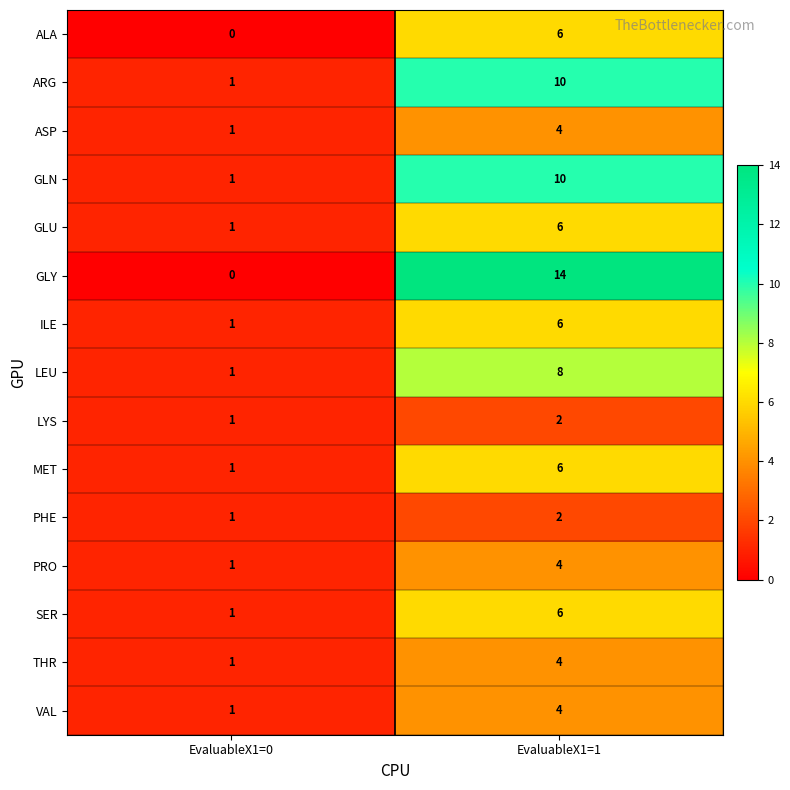

Read the ALA value at EvaluableX1=1.

6